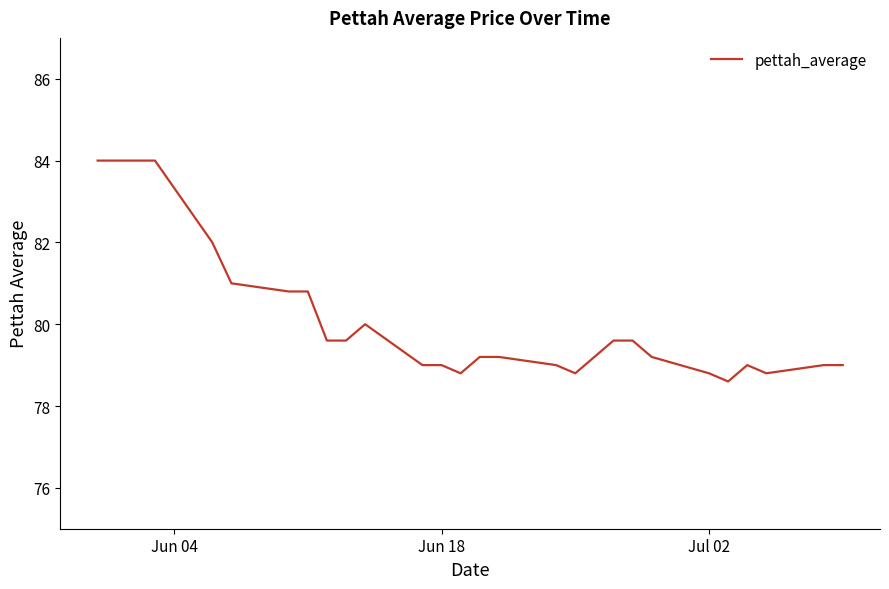

What is the greatest value displayed?

84.0